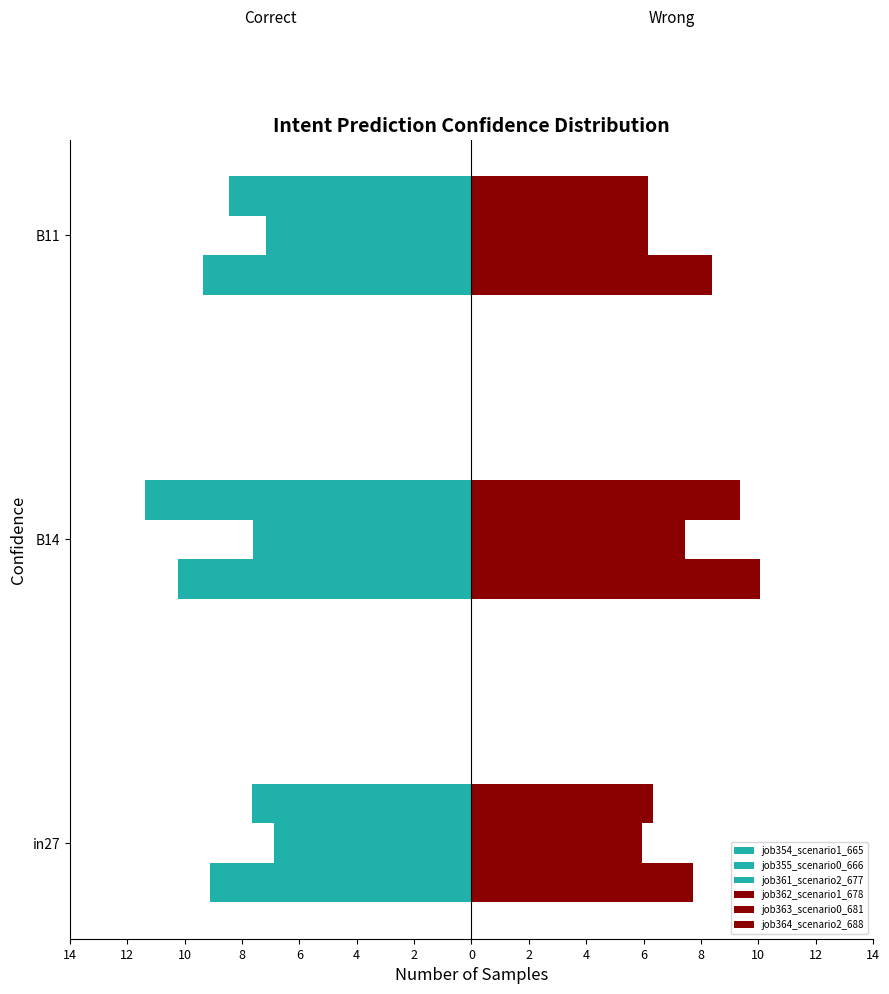

Which series has the largest range (max minus min)?

job361_scenario2_677